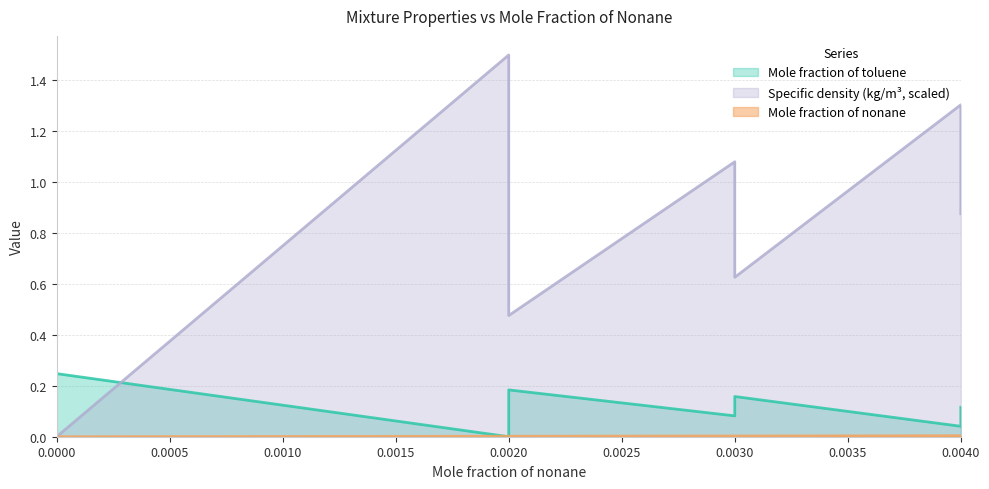

Which category has the highest value in the Mole fraction of nonane series?

0.004